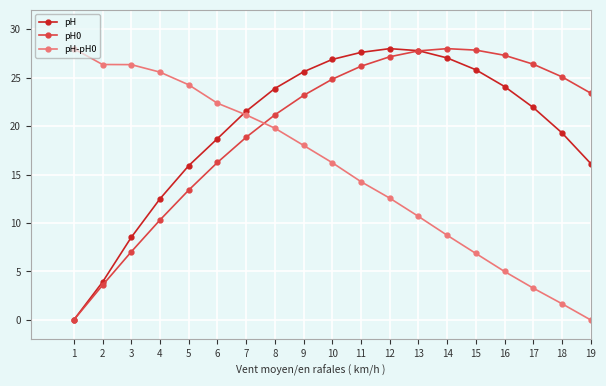

Reading left to right, transcribe all the data shown in this chart.

pH: 0.0	3.9	8.5	12.5	15.9	18.7	21.5	23.9	25.6	26.9	27.6	28.0	27.8	27.0	25.8	24.1	21.9	19.3	16.1
pH0: 0.0	3.6	7.0	10.3	13.4	16.3	18.8	21.2	23.2	24.8	26.2	27.2	27.8	28.0	27.8	27.3	26.4	25.1	23.4
pH-pH0: 28.0	26.4	26.4	25.6	24.3	22.4	21.2	19.8	18.0	16.2	14.3	12.6	10.7	8.7	6.9	5.0	3.3	1.7	0.0